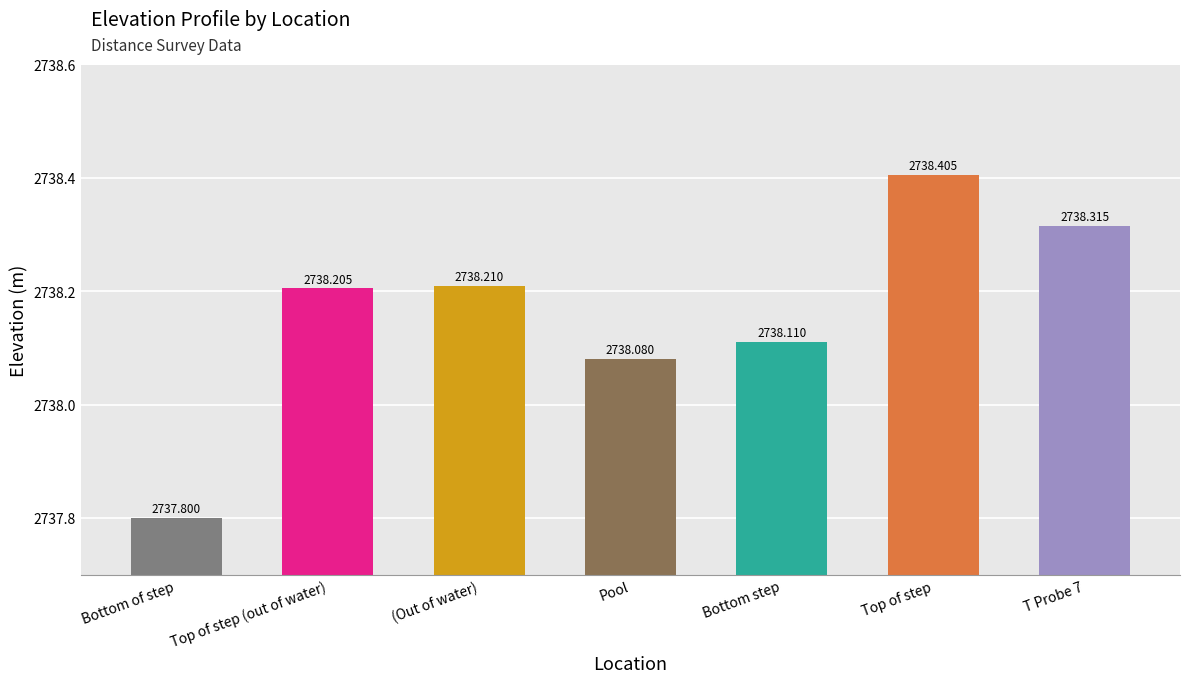

Where does the data first go above 2738?

Top of step (out of water)